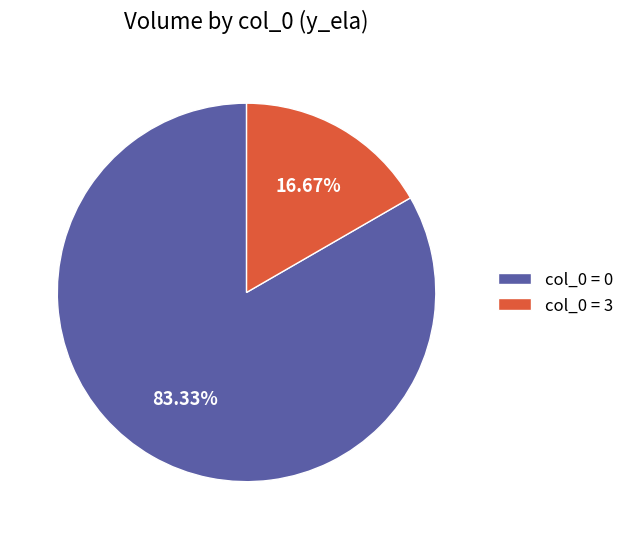

Rank the categories by value from highest to lowest.

col_0 = 0, col_0 = 3